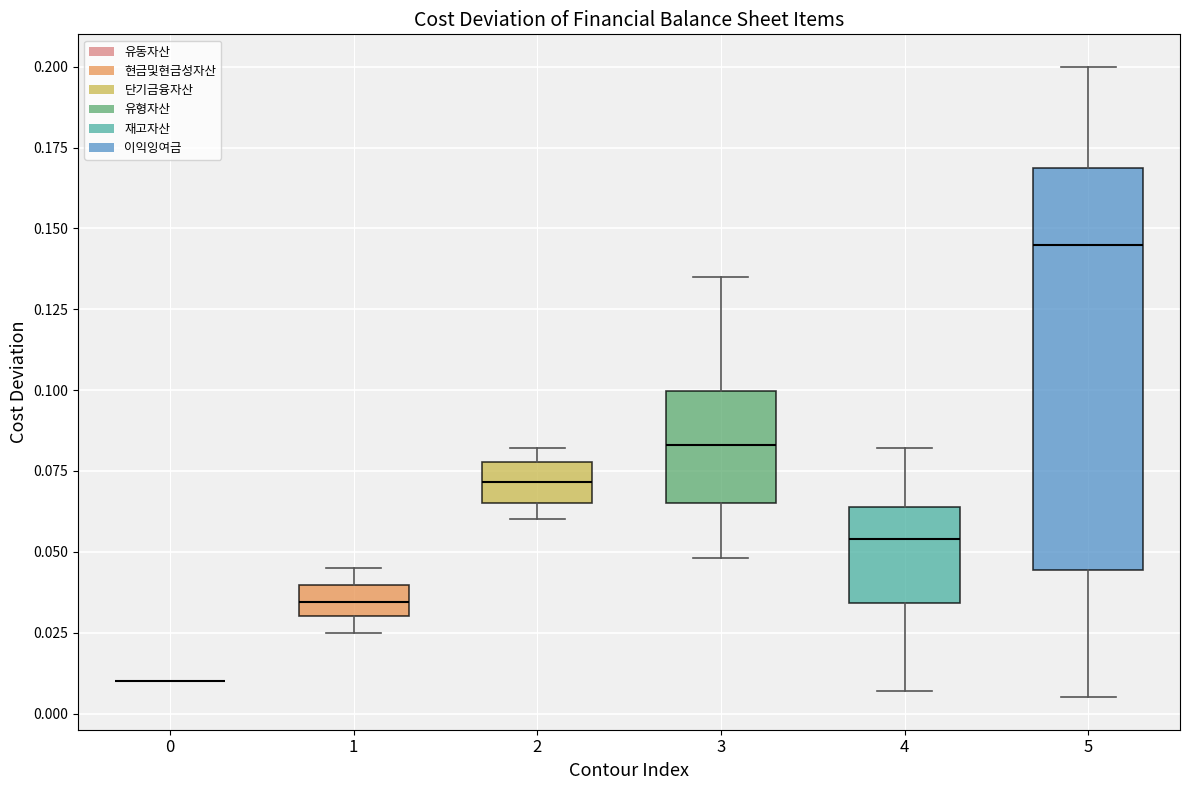

Comparing the boxes themselves (not the whiskers), which one is the tallest?

5